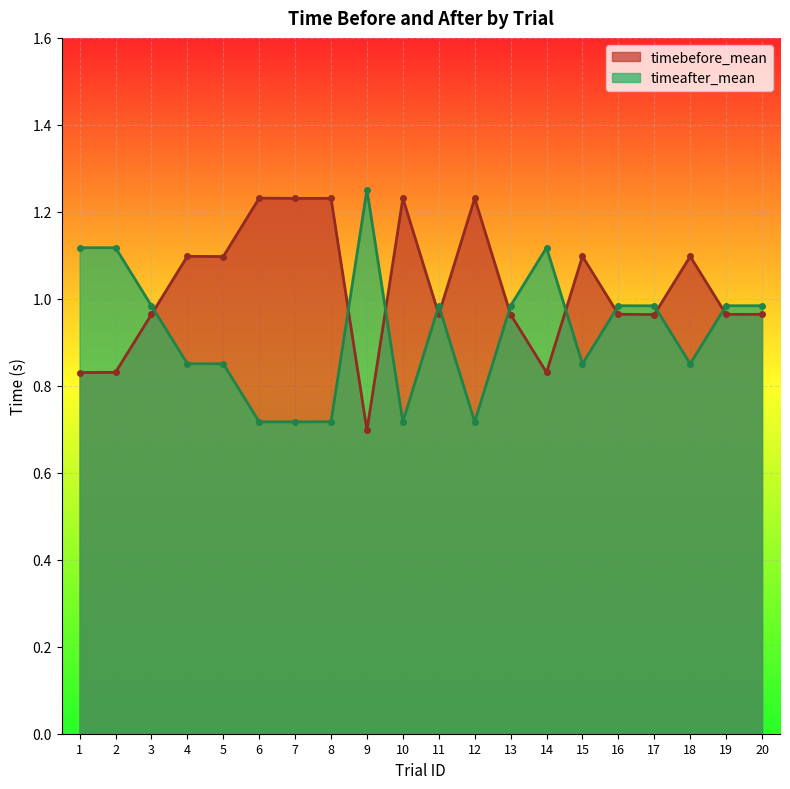

Which has a higher value, 8 or 15?

8